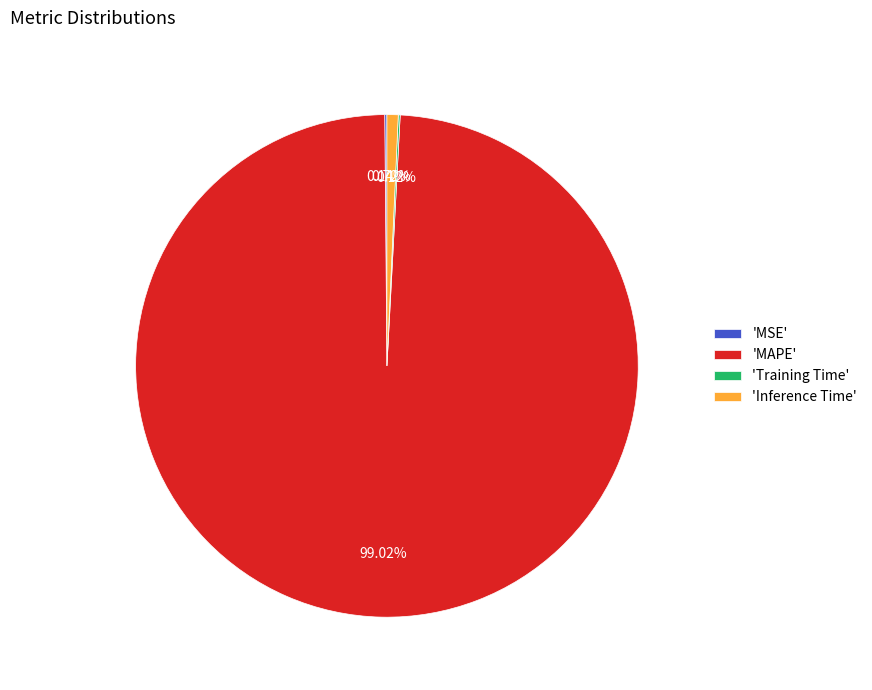

What is the largest slice in the pie chart?

'MAPE'